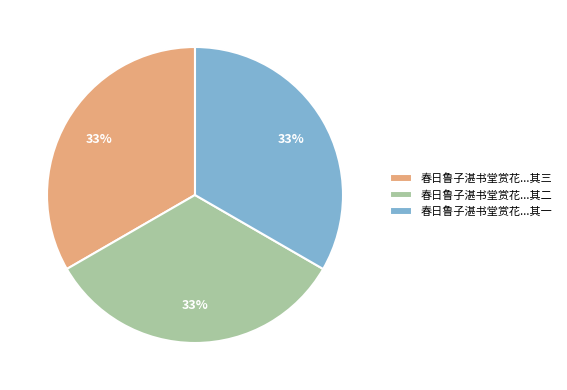

To the nearest percent, what is the combined percentage of 春日鲁子湛书堂赏花...其三 and 春日鲁子湛书堂赏花...其一?

67%